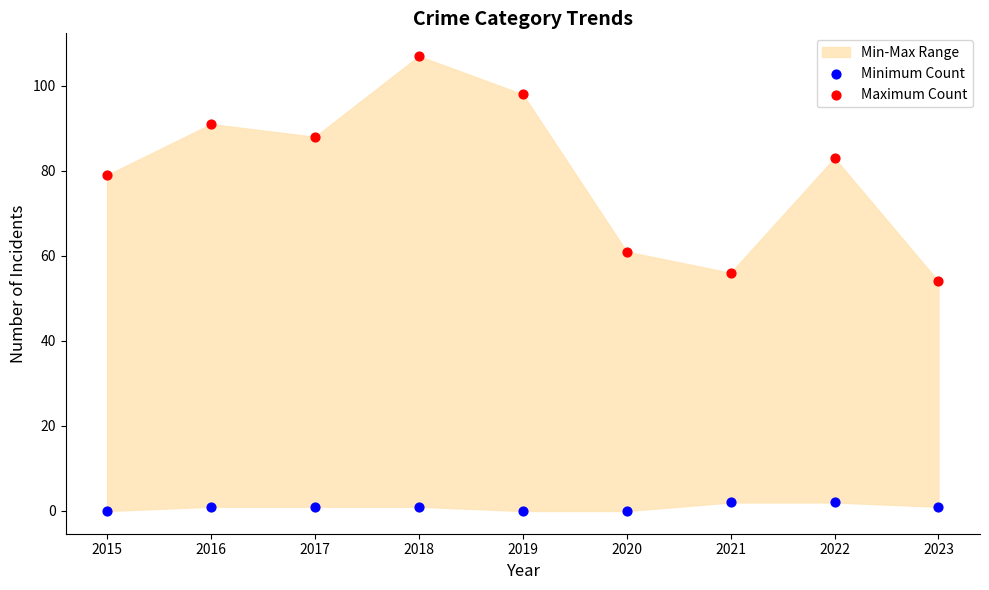

Across all data points, what is the range of Y values (max minus min)?

107